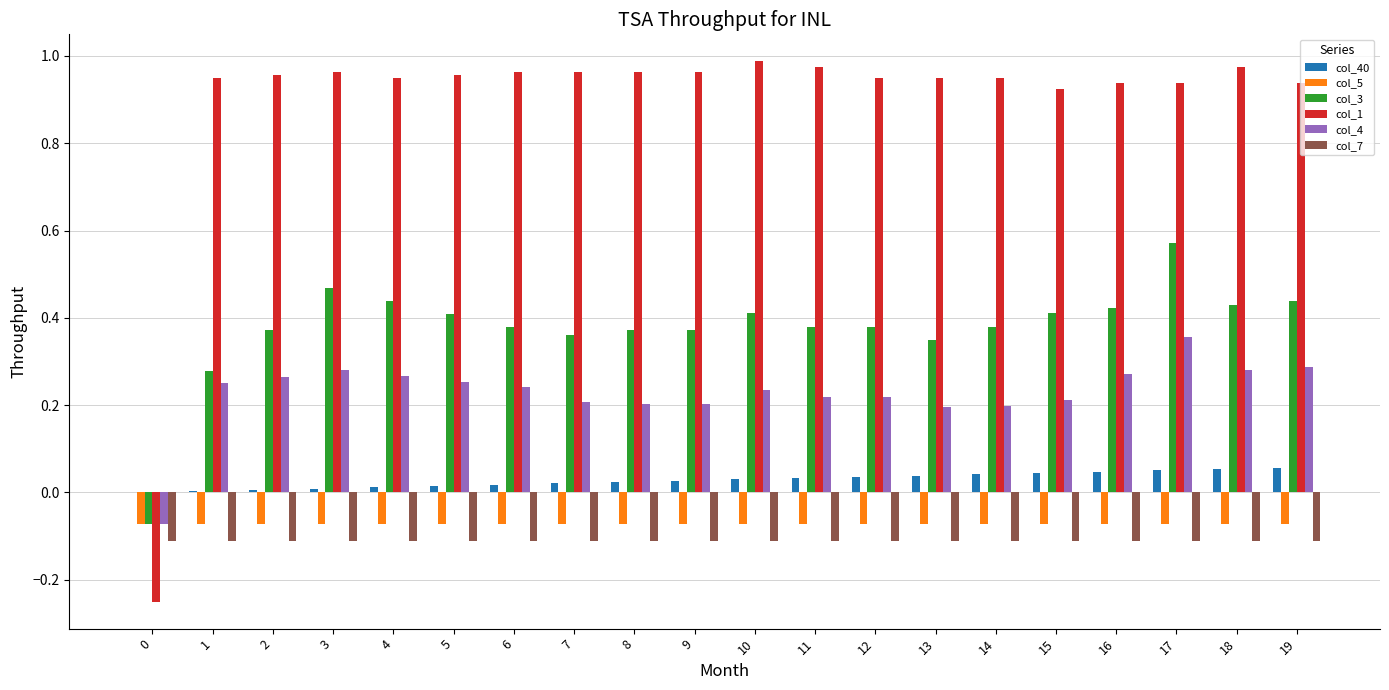

Which series has the widest spread of values?

col_1